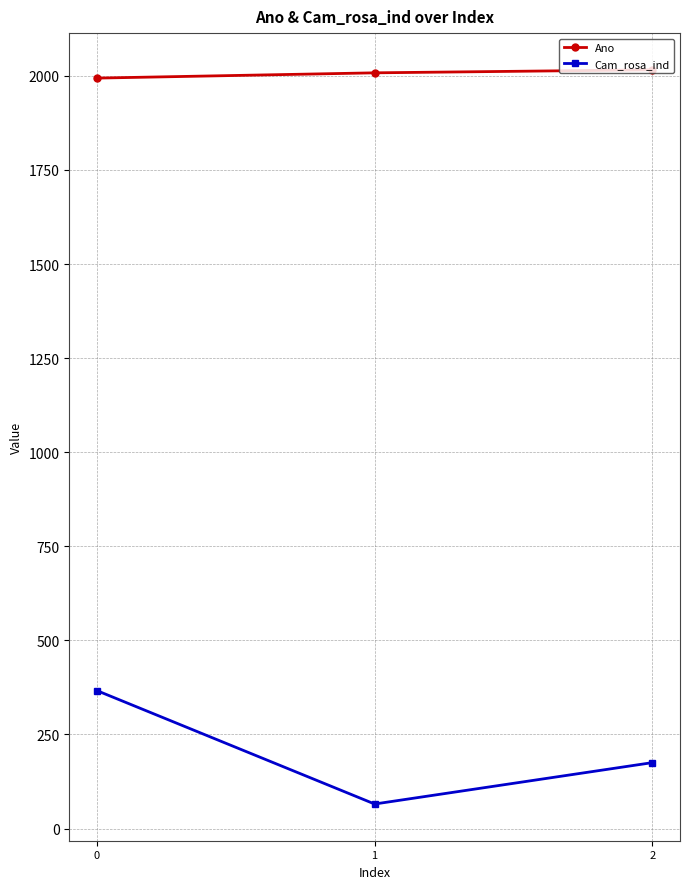

Is it true that Cam_rosa_ind equals 175.2 at 2?

True